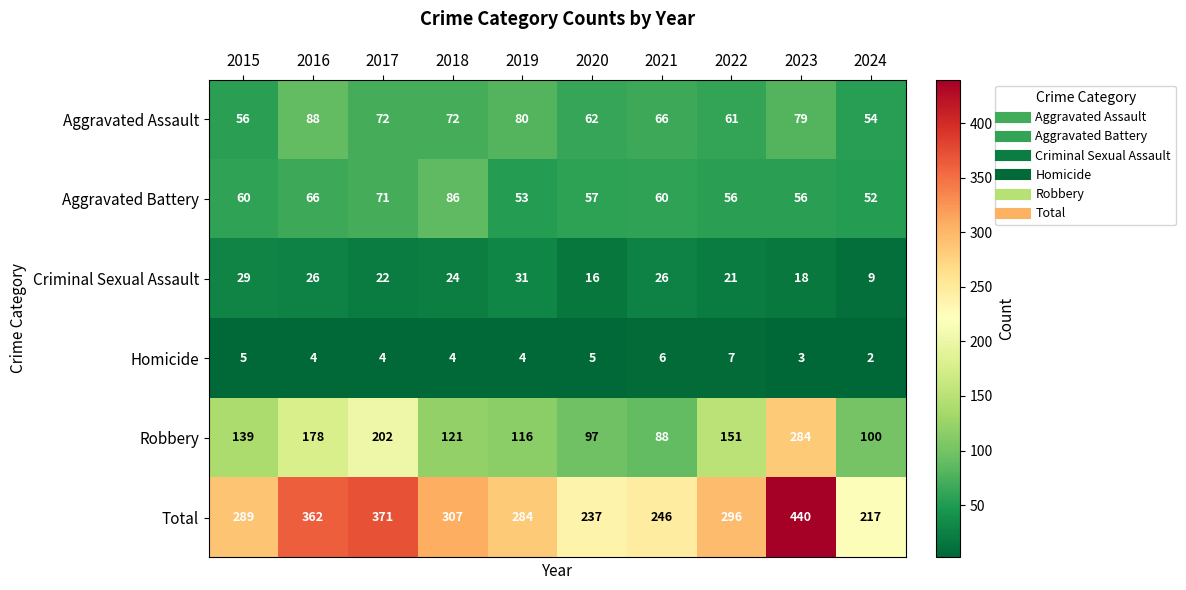

Which series has the largest total across all categories?

Total